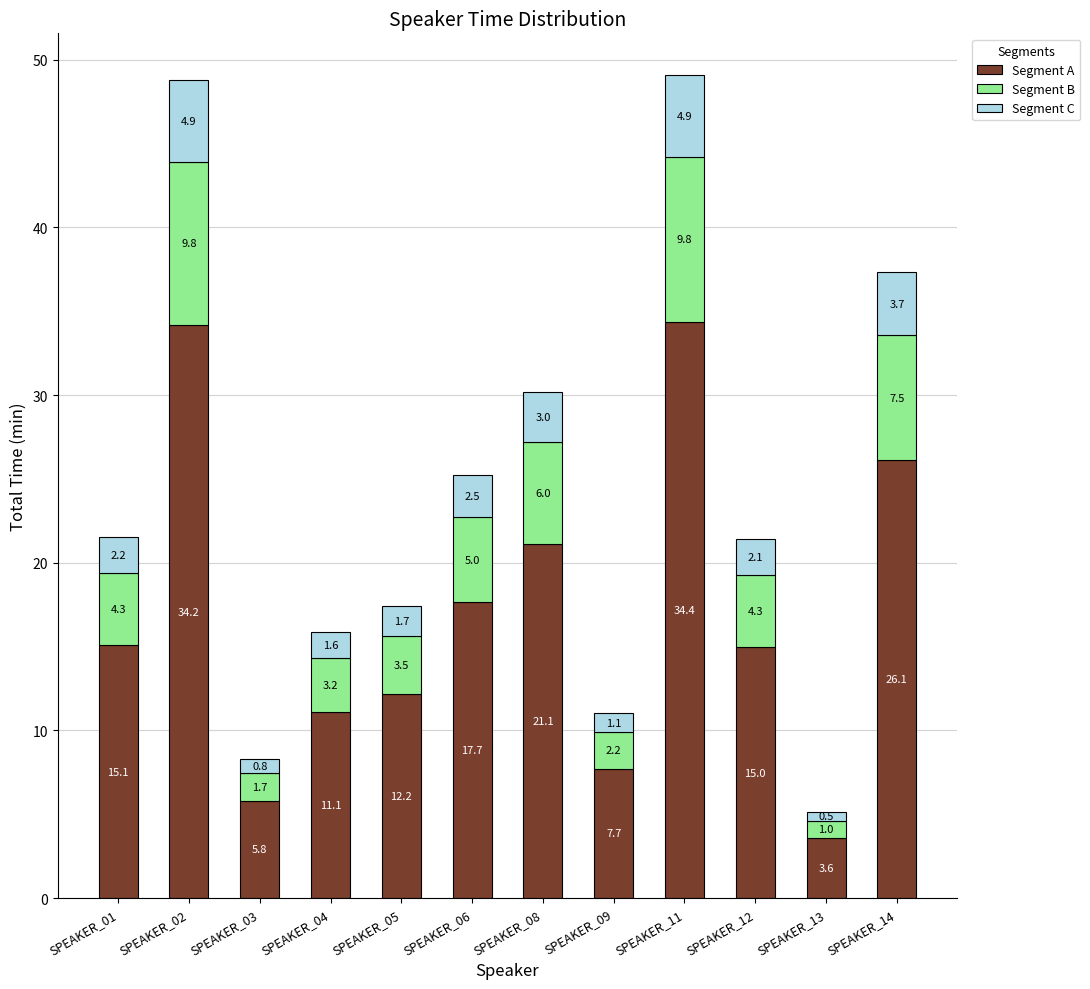

What is the sum of all Segment A values?

204.0